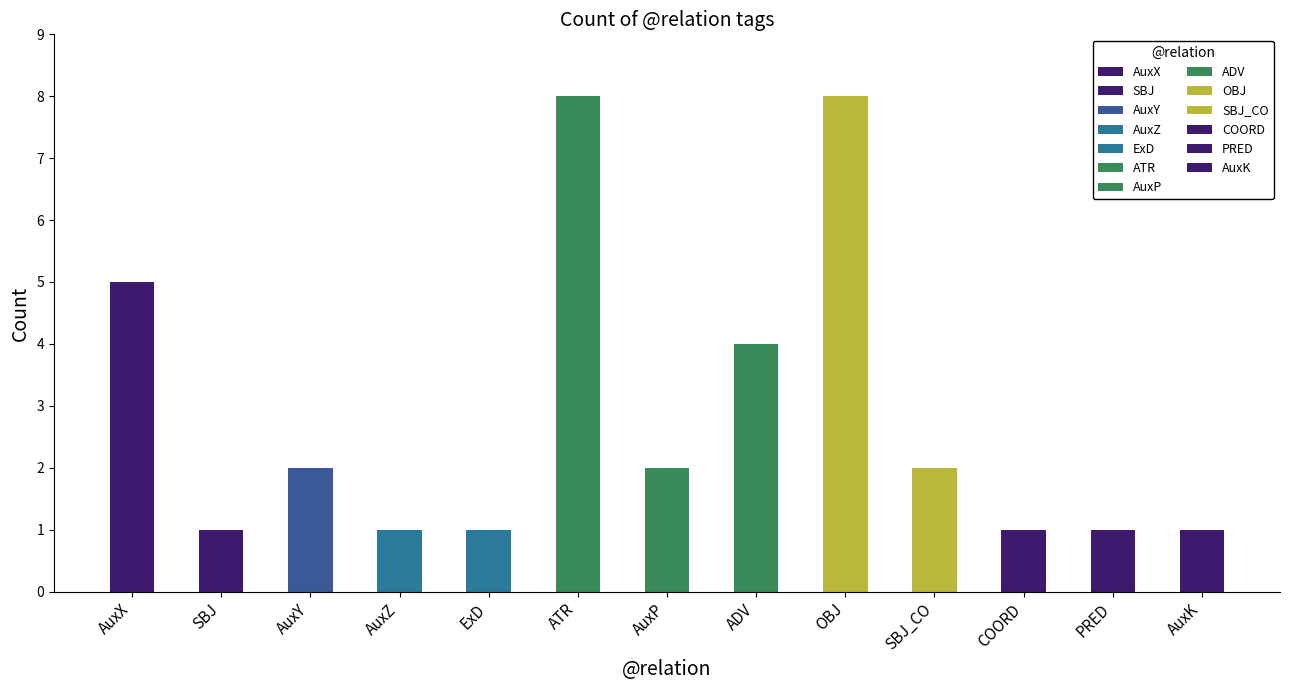

What is the minimum value shown in the chart?

1